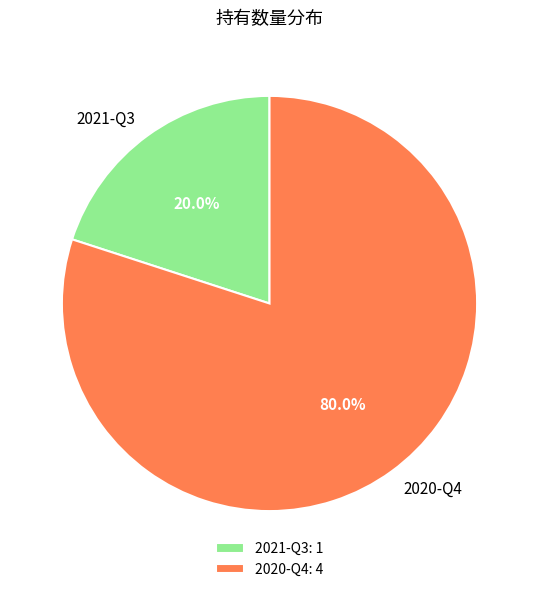

True or false: 2021-Q3 accounts for 30% of the total.

False